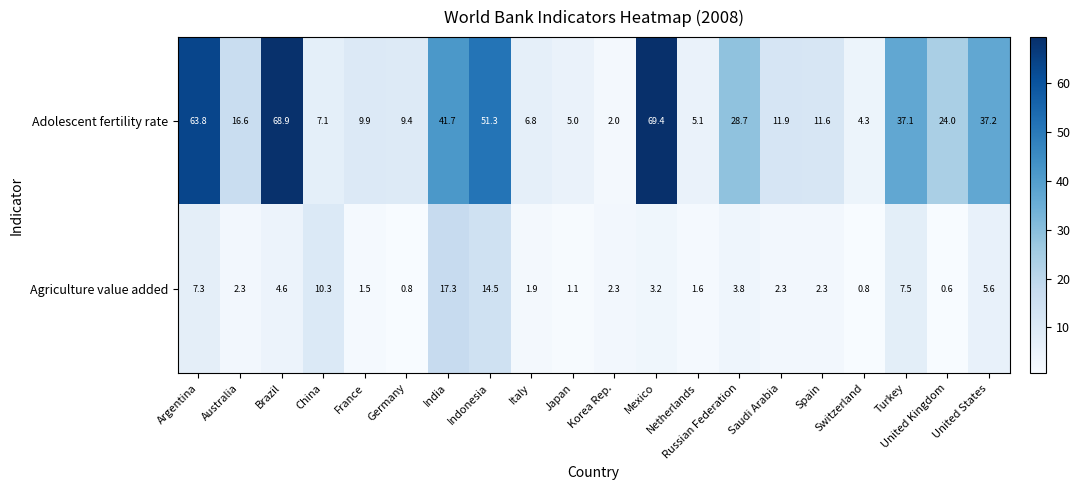

Which series has the largest range (max minus min)?

Adolescent fertility rate